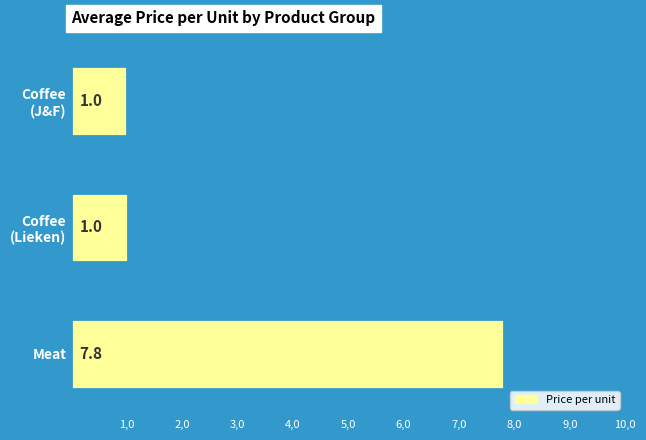

True or false: the data shows 7.8 at Meat.

True